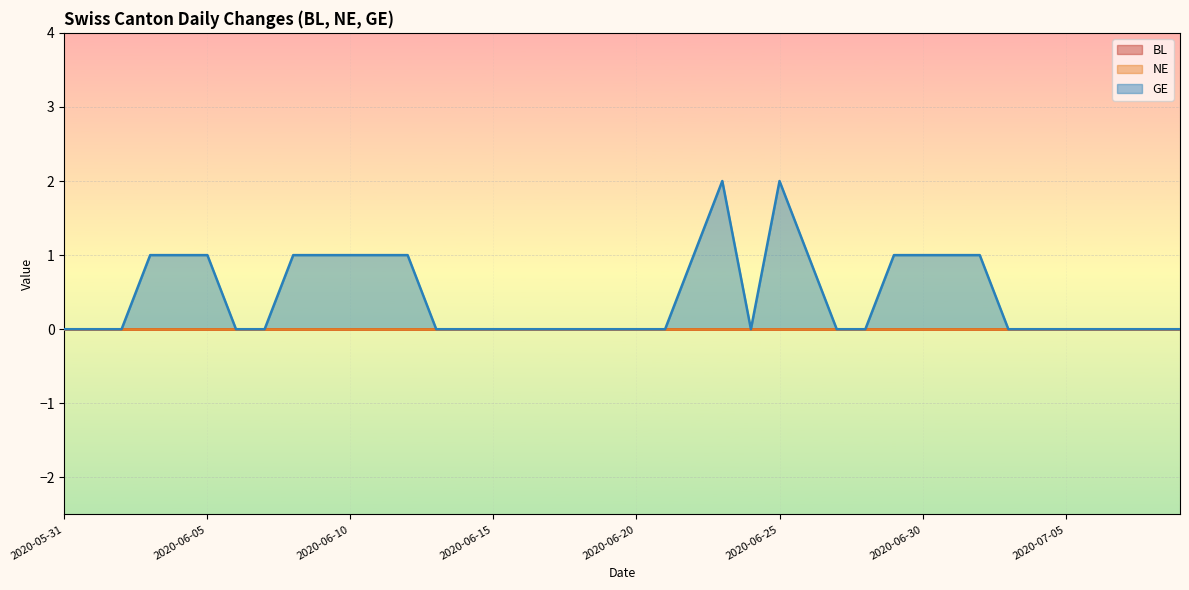

Rank the categories by NE value from highest to lowest.

2020-05-31, 2020-06-01, 2020-06-02, 2020-06-03, 2020-06-04, 2020-06-05, 2020-06-06, 2020-06-07, 2020-06-08, 2020-06-09, 2020-06-10, 2020-06-11, 2020-06-12, 2020-06-13, 2020-06-14, 2020-06-15, 2020-06-16, 2020-06-17, 2020-06-18, 2020-06-19, 2020-06-20, 2020-06-21, 2020-06-22, 2020-06-23, 2020-06-24, 2020-06-25, 2020-06-26, 2020-06-27, 2020-06-28, 2020-06-29, 2020-06-30, 2020-07-01, 2020-07-02, 2020-07-03, 2020-07-04, 2020-07-05, 2020-07-06, 2020-07-07, 2020-07-08, 2020-07-09